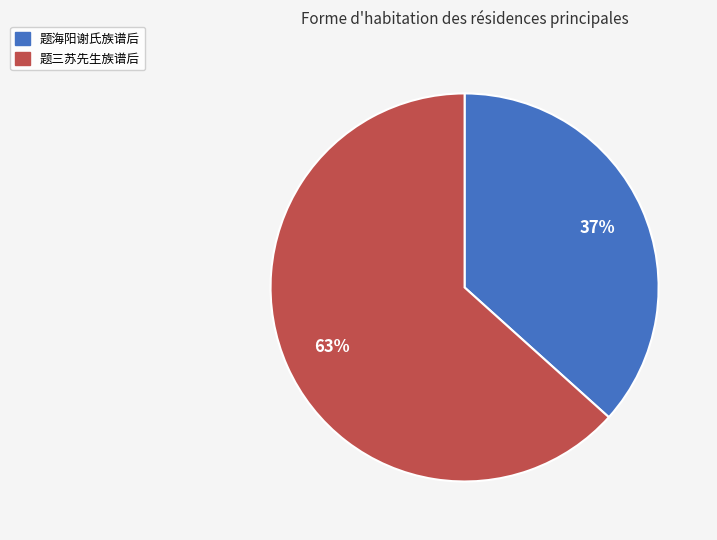

To the nearest percent, what is the combined percentage of 题三苏先生族谱后 and 题海阳谢氏族谱后?

100%